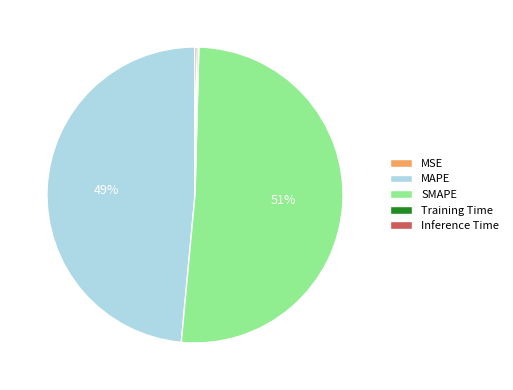

To the nearest percent, what is the average slice percentage?

20%